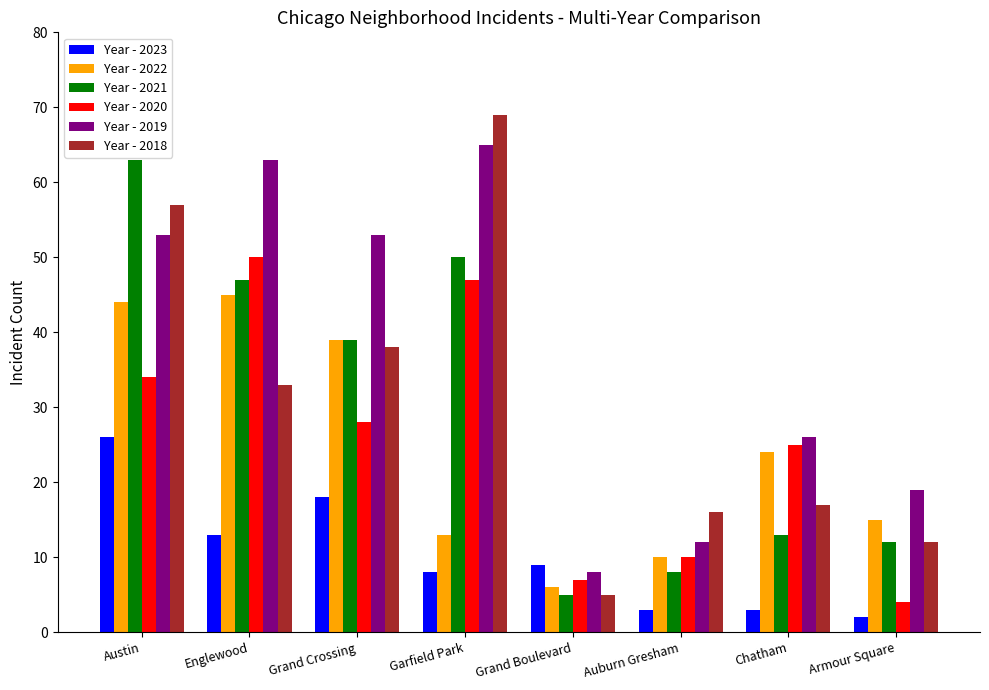

What is the total value across all series at Englewood?

251